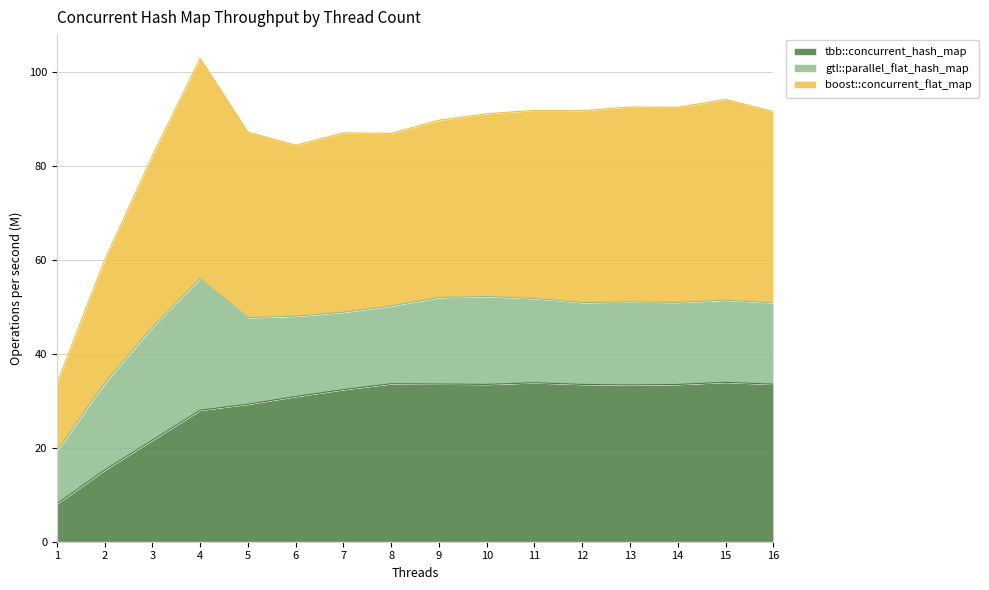

What is the value of the tbb::concurrent_hash_map point at the 11th from the left?

33.9